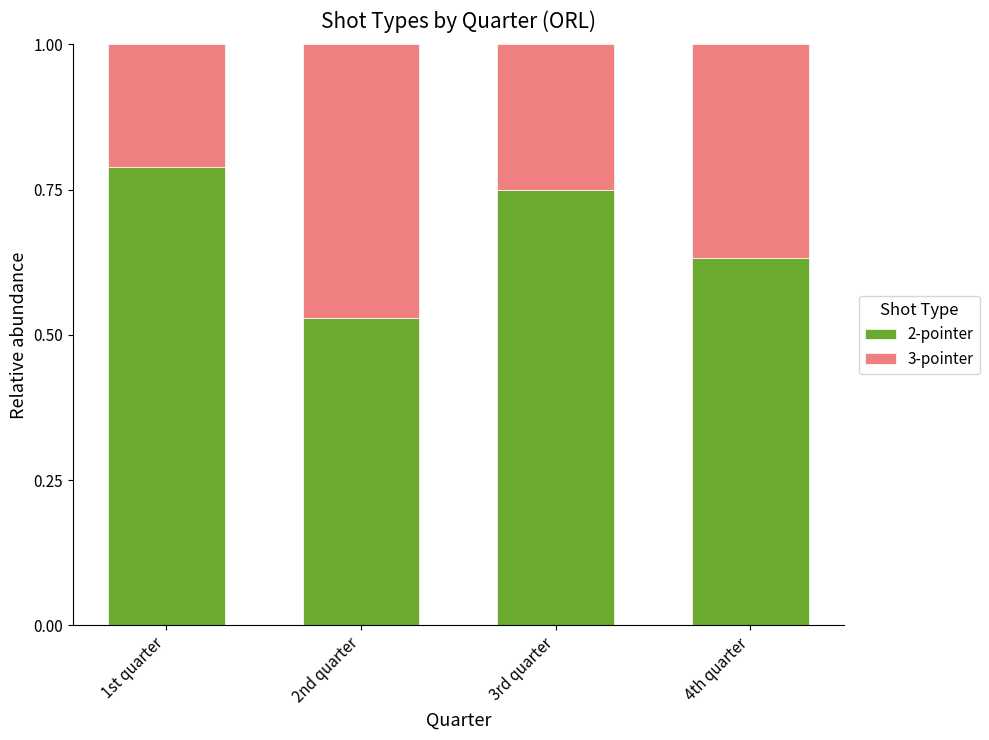

What is the total value across all series at 2nd quarter?

1.0